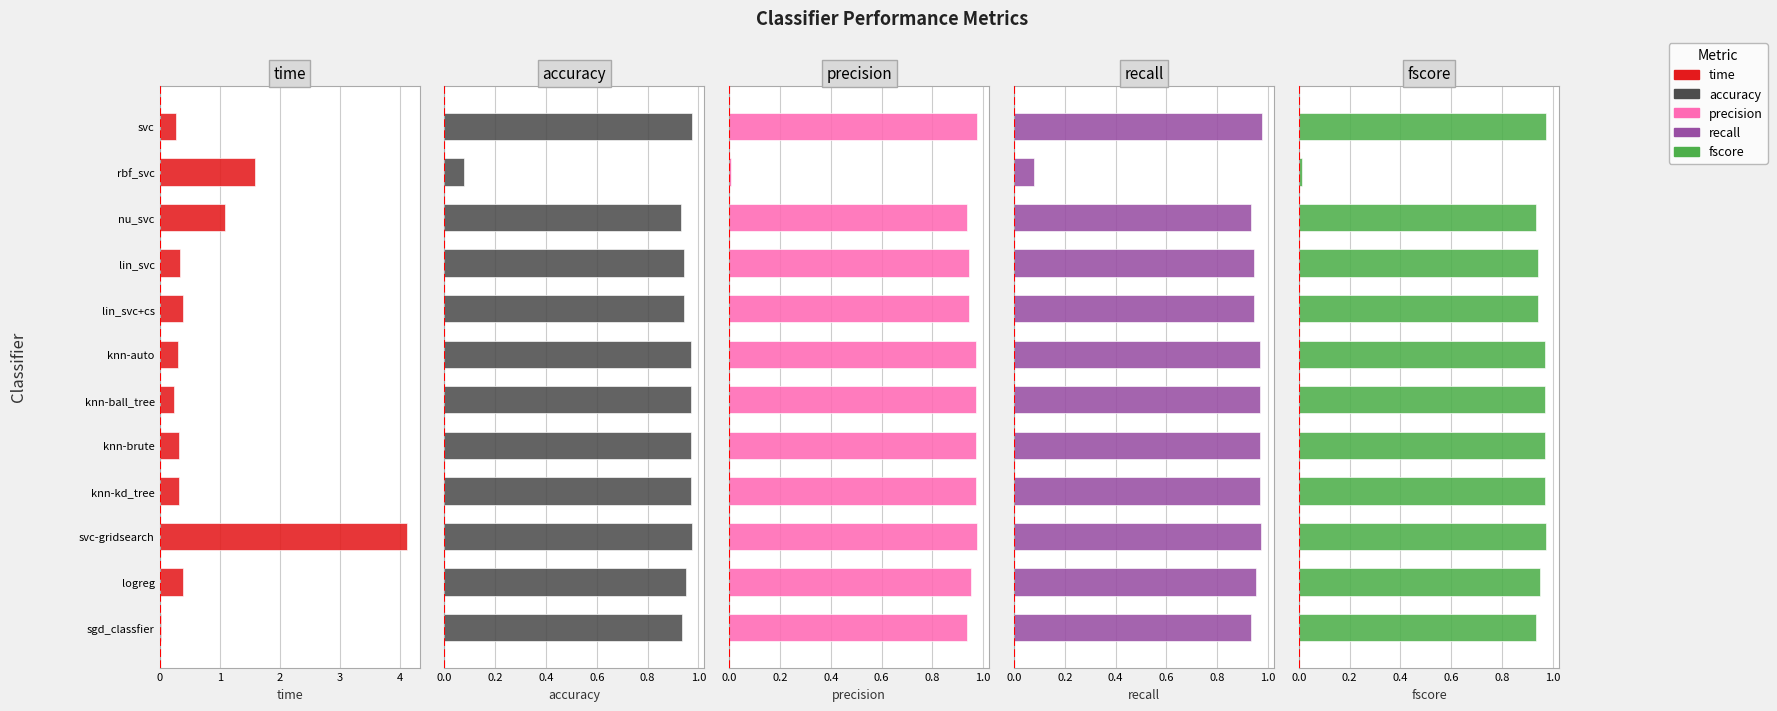

Which series has the largest total across all categories?

accuracy